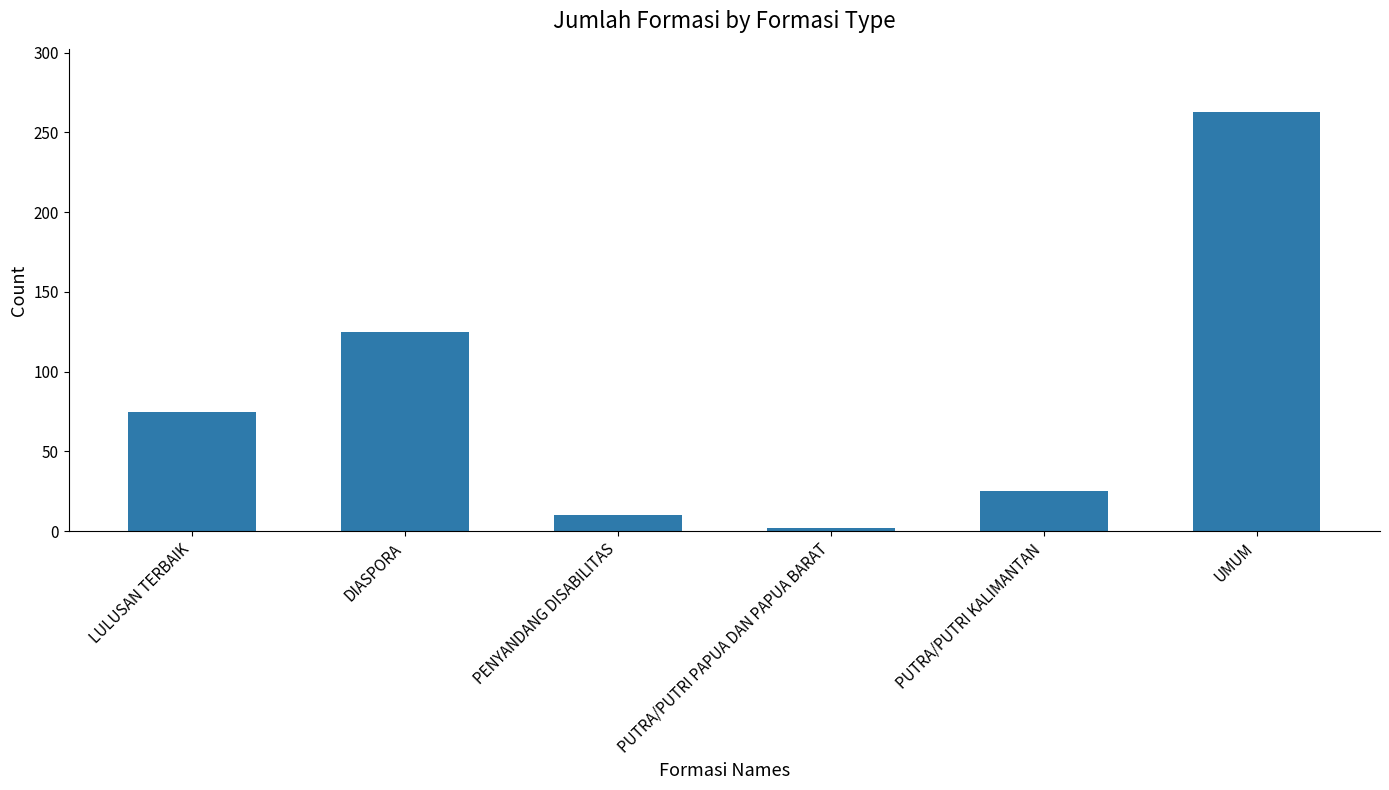

The chart shows a value of 75 at LULUSAN TERBAIK. True or false?

True